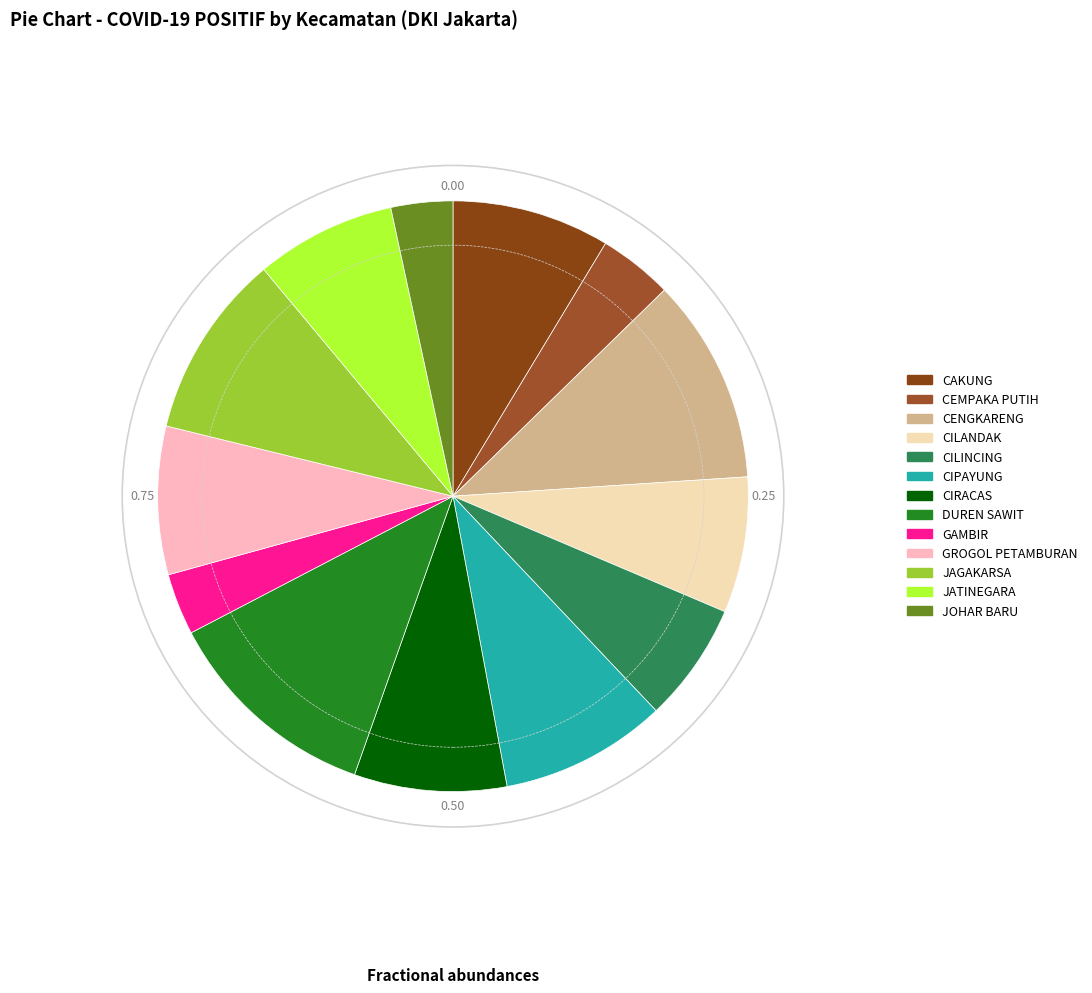

Is the sum of CILINCING and CILANDAK greater than half?

No